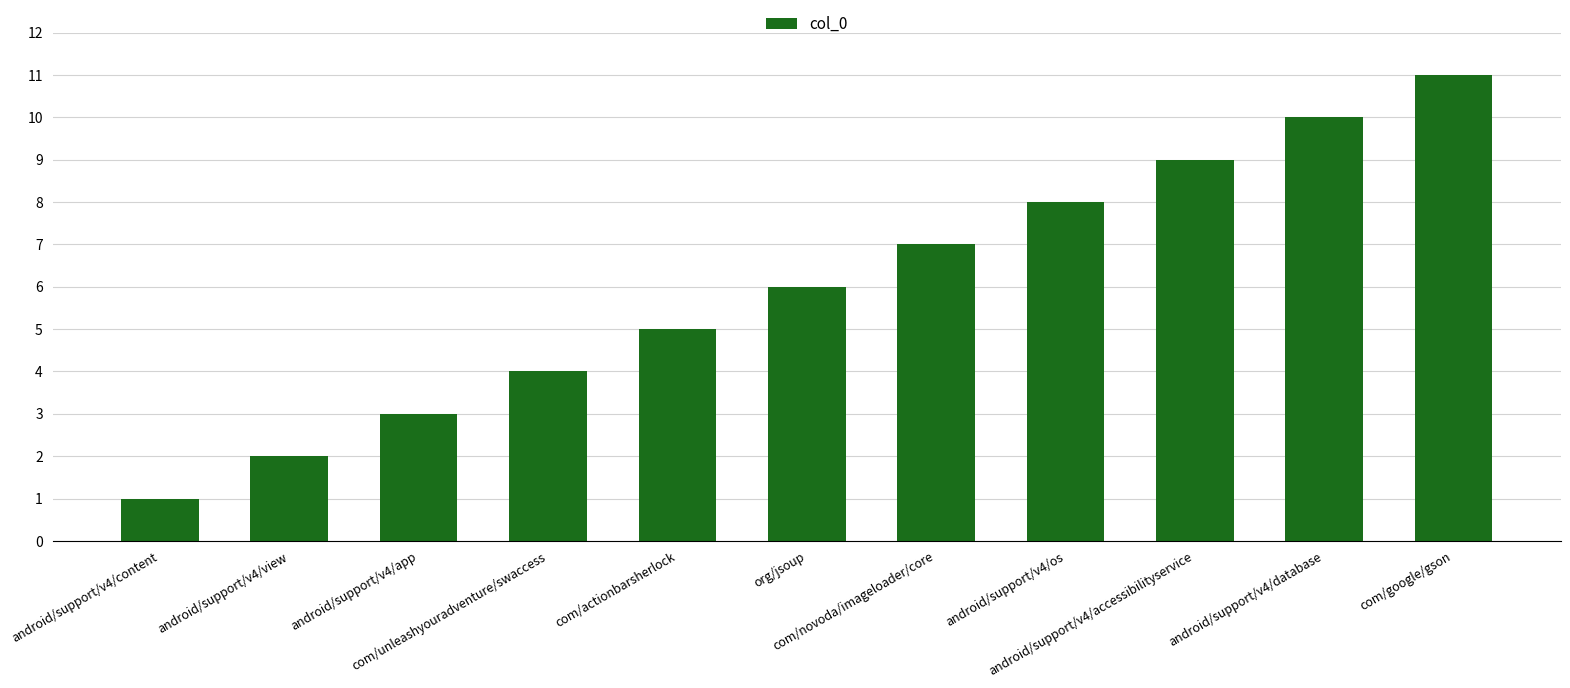

Which has a higher value, com/actionbarsherlock or android/support/v4/app?

com/actionbarsherlock